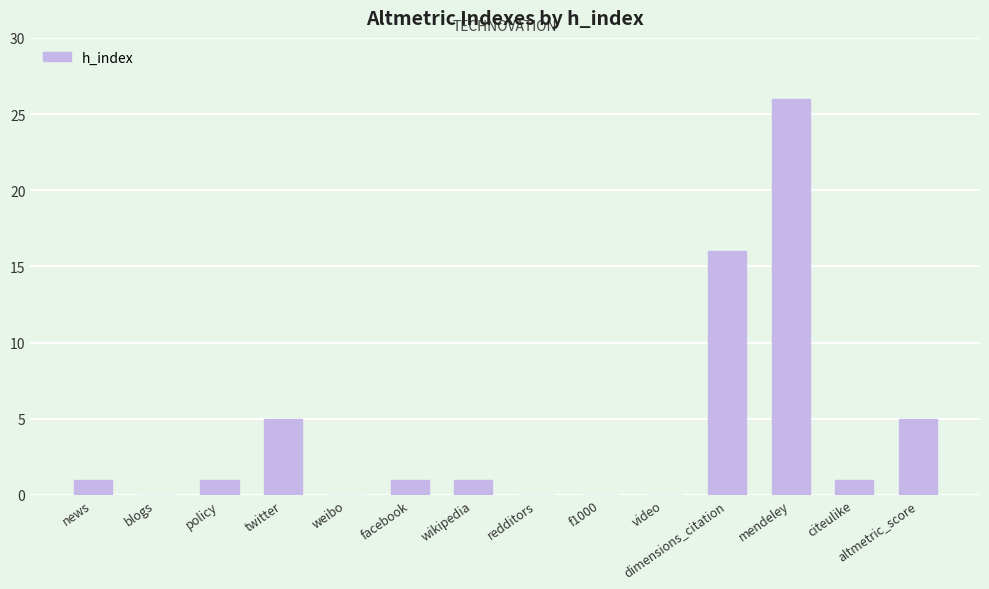

What is the change in value from twitter to video?

-5